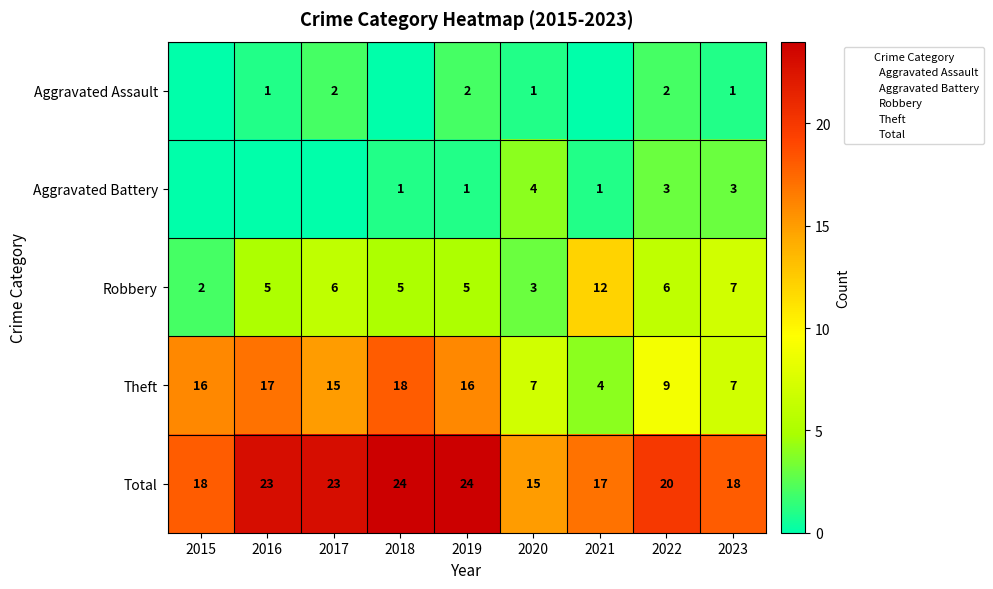

The Total series shows 12 at 2017. True or false?

False